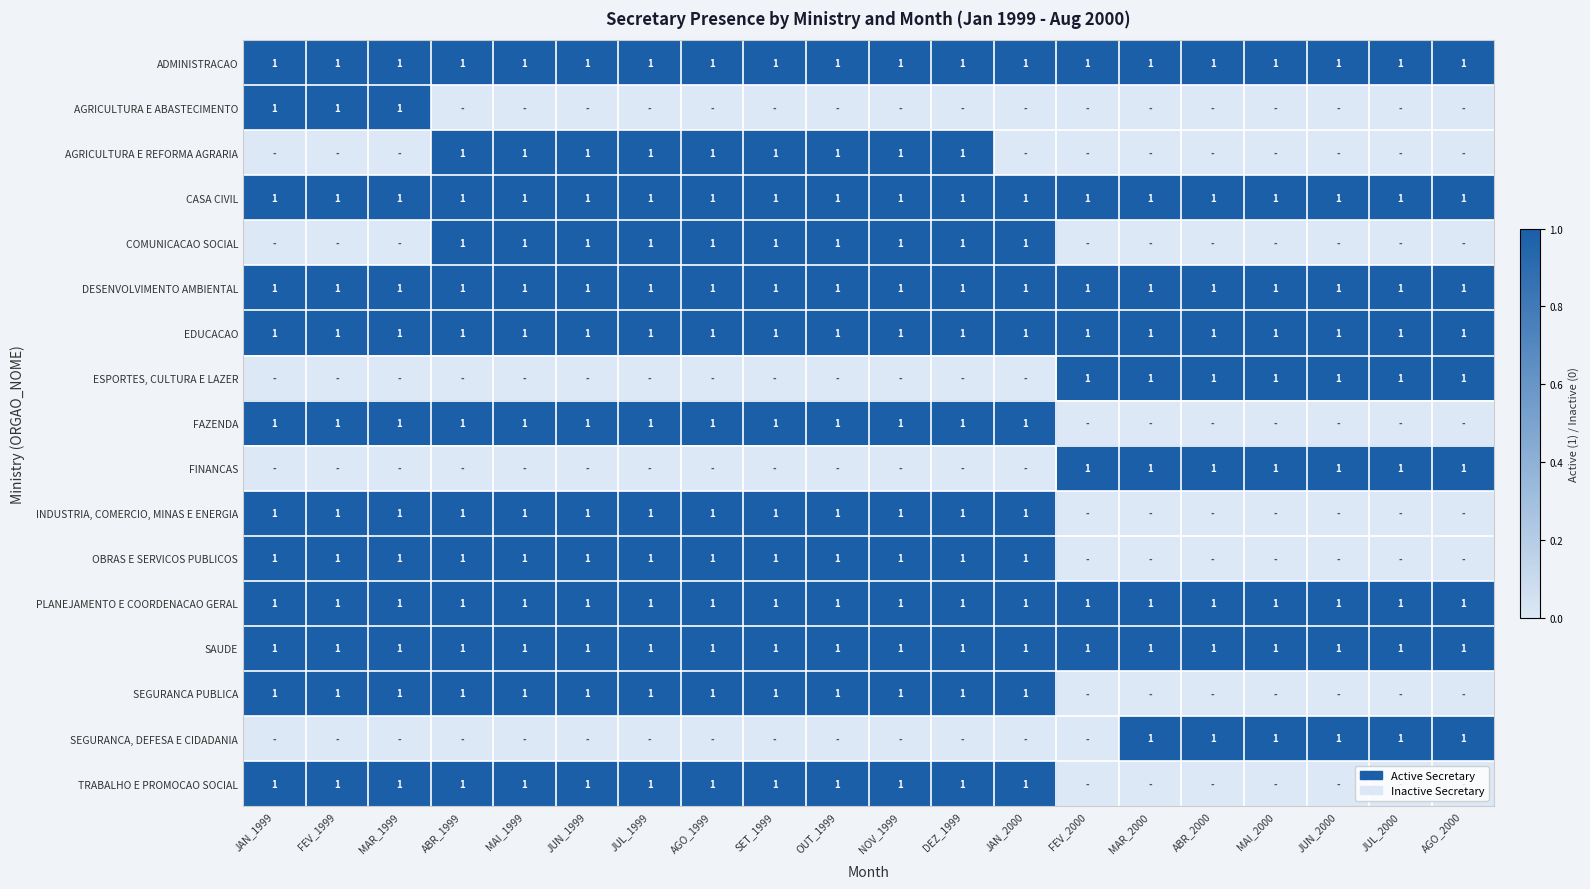

The value of INDUSTRIA, COMERCIO, MINAS E ENERGIA at DEZ_1999 is 1. True or false?

True